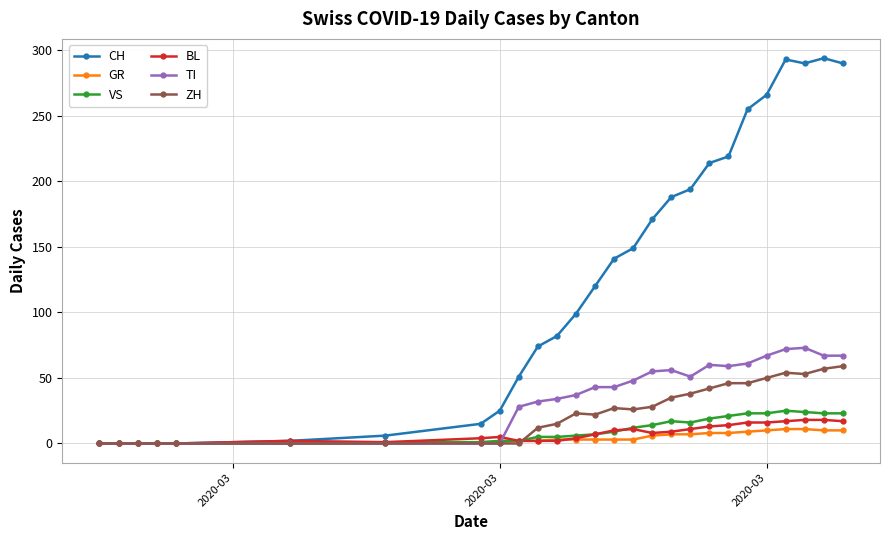

Which series has the largest total across all categories?

CH